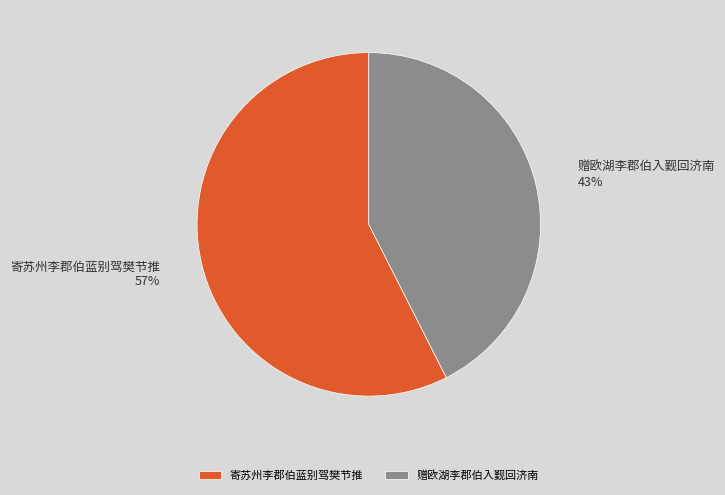

Which category has the biggest portion of the pie?

寄苏州李郡伯蓝别驾樊节推